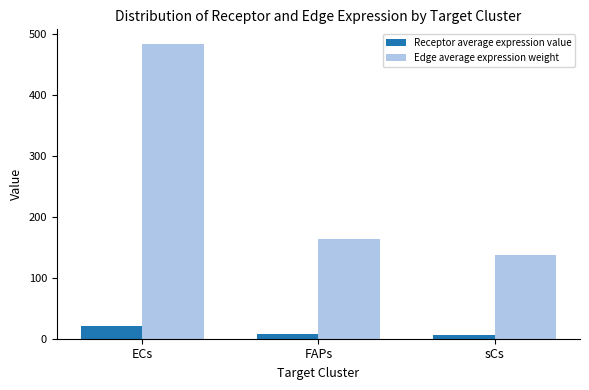

At which category is the sum across all series the highest?

ECs